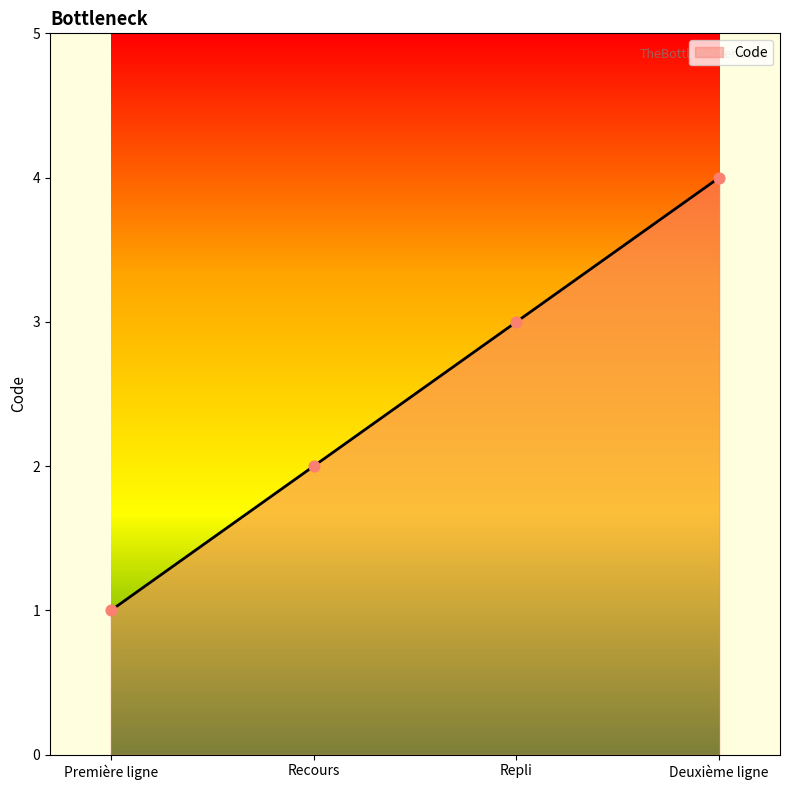

Approximately how many times larger is the value at Recours compared to Repli?

0.7